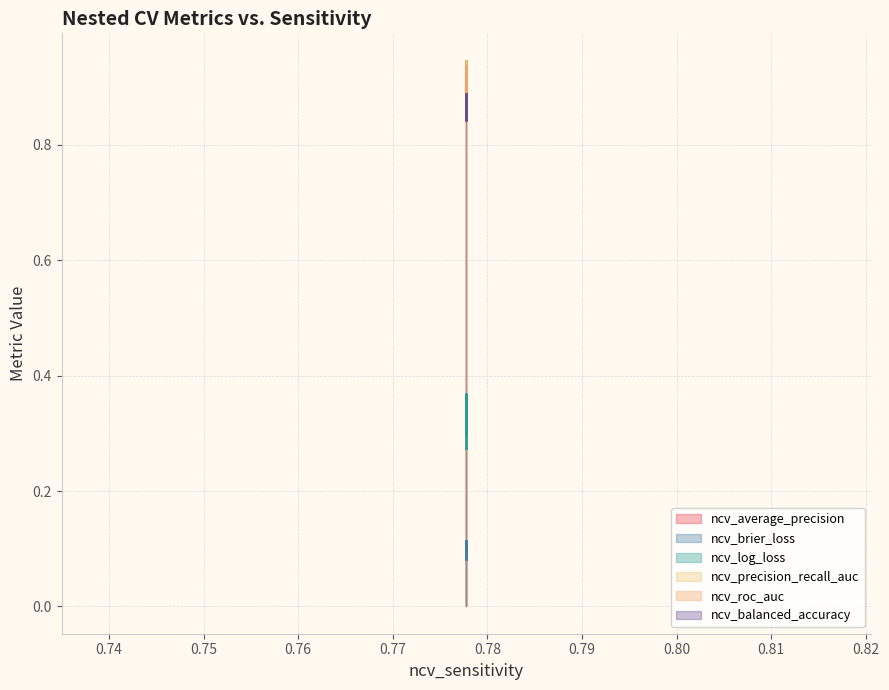

How many ncv_average_precision values are between 0 and 1?

10